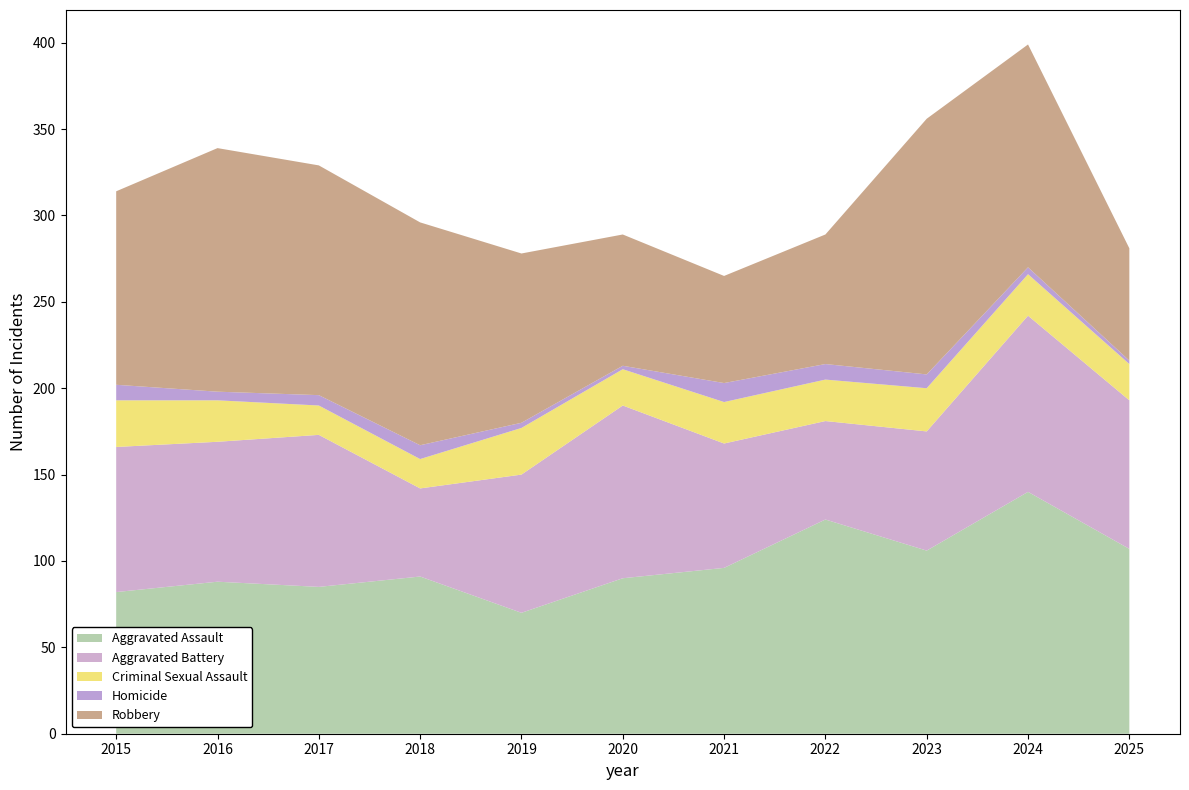

Reading right to left, what are all the values shown in this chart?

Aggravated Assault: 107	140	106	124	96	90	70	91	85	88	82
Aggravated Battery: 86	102	69	57	72	100	80	51	88	81	84
Criminal Sexual Assault: 21	24	25	24	24	21	27	17	17	24	27
Homicide: 2	4	8	9	11	2	3	8	6	5	9
Robbery: 65	129	148	75	62	76	98	129	133	141	112